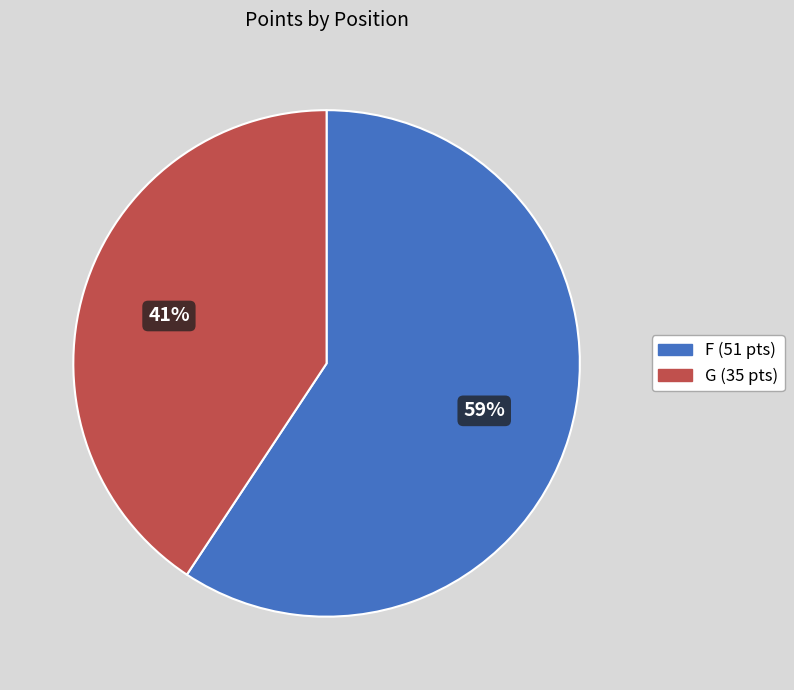

Between G (35 pts) and F (51 pts), which is larger?

F (51 pts)